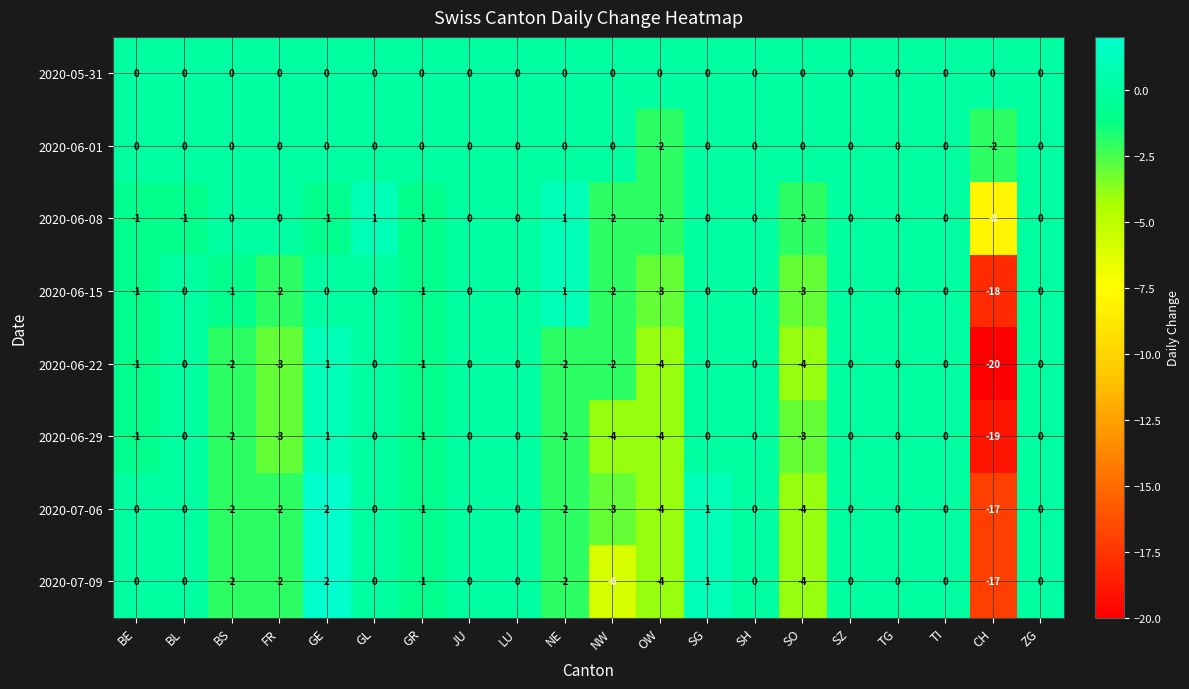

At which category does the chart reach its minimum across all series?

CH